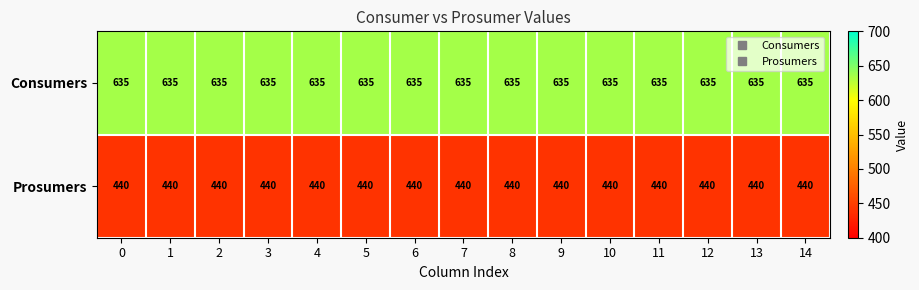

What is the approximate value of Prosumers at 14?

440